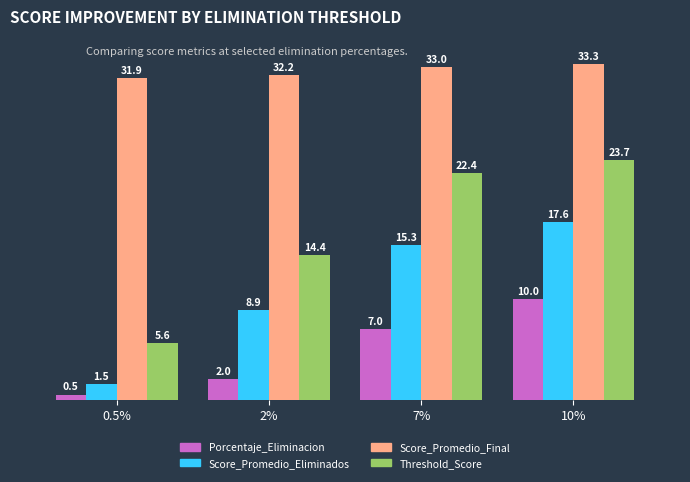

What is the total value across all series at 7%?

77.7